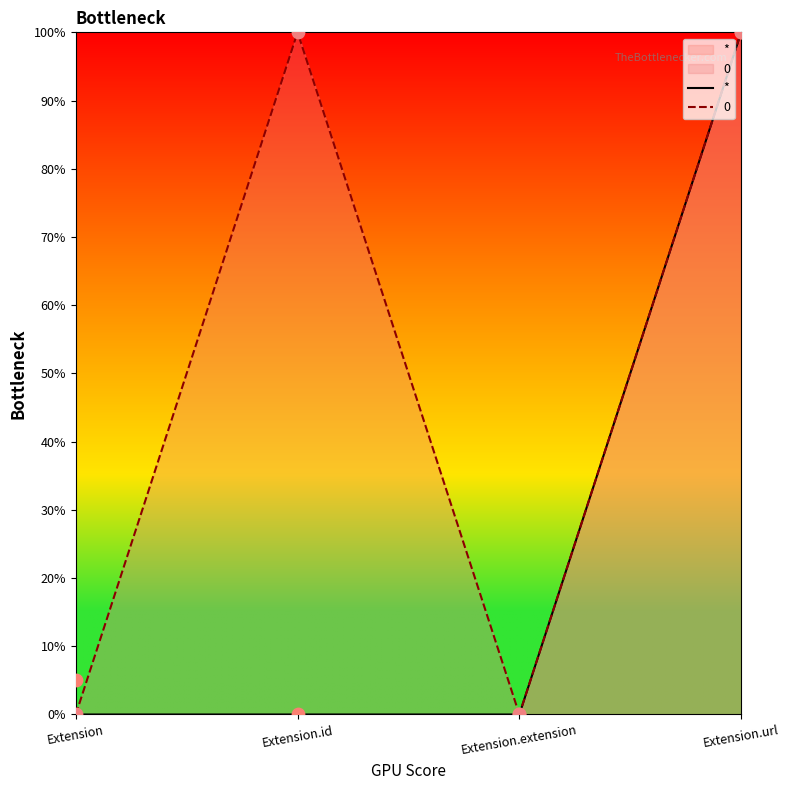

Is the value of 0 at Extension greater than the value of * at Extension?

No